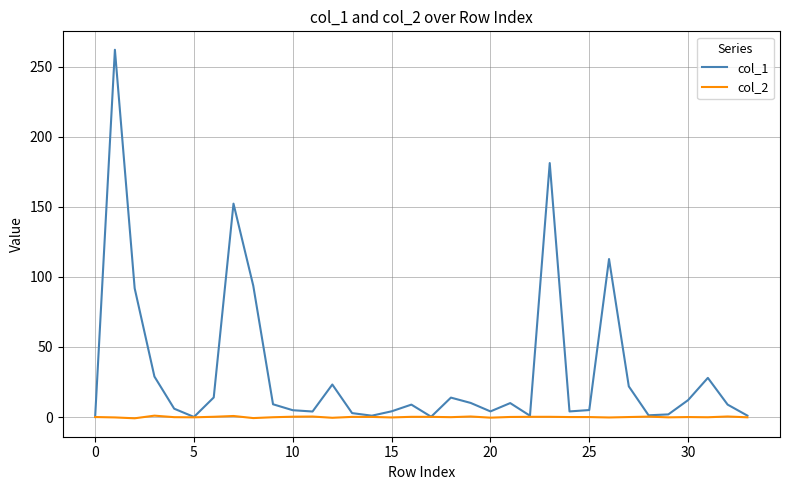

Rank the series by their average value, from highest to lowest.

col_1, col_2